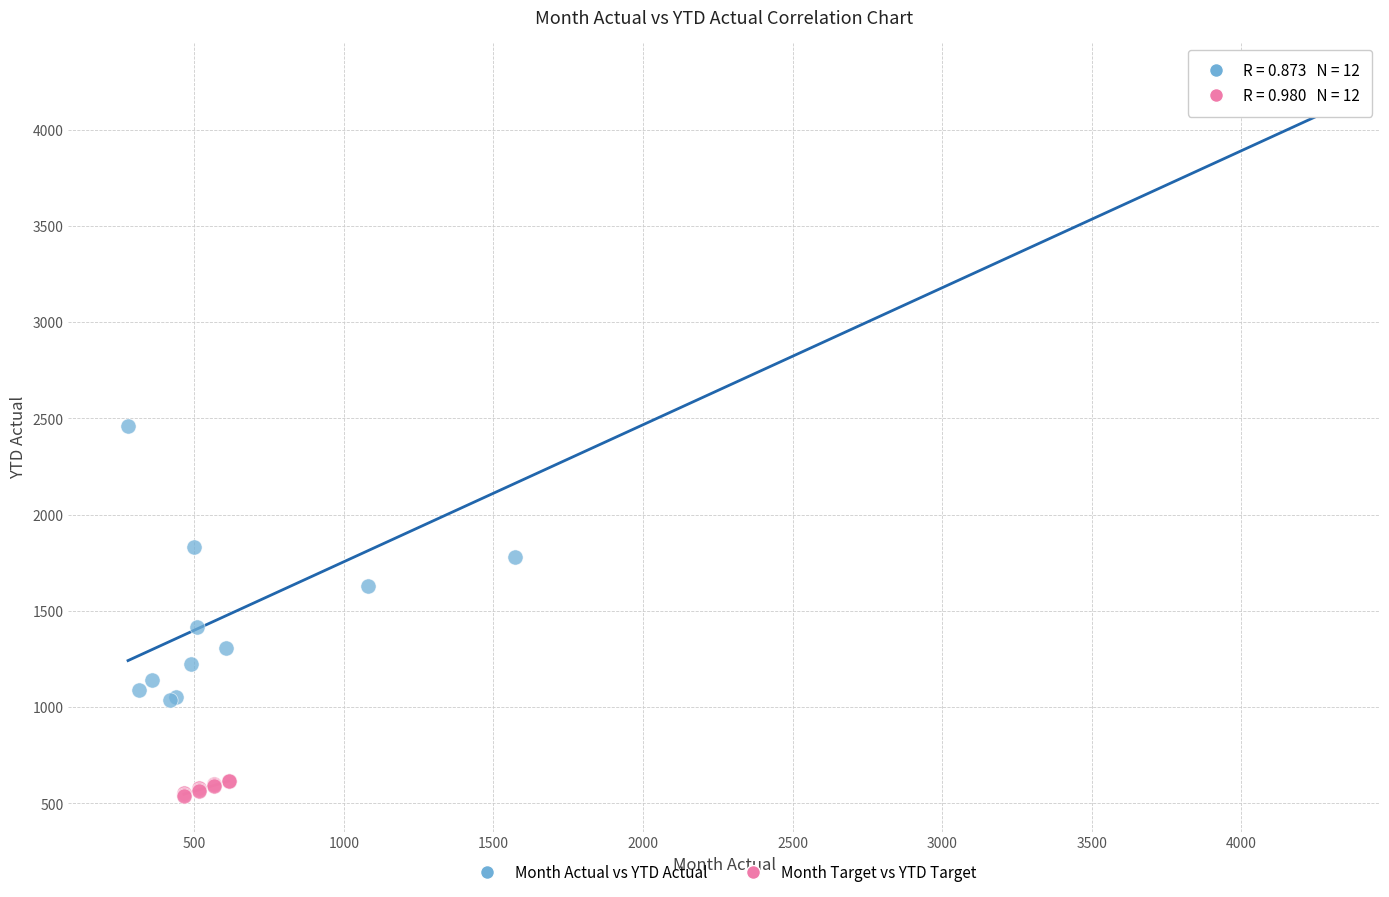

Which series reaches the minimum Y coordinate?

Month Target vs YTD Target